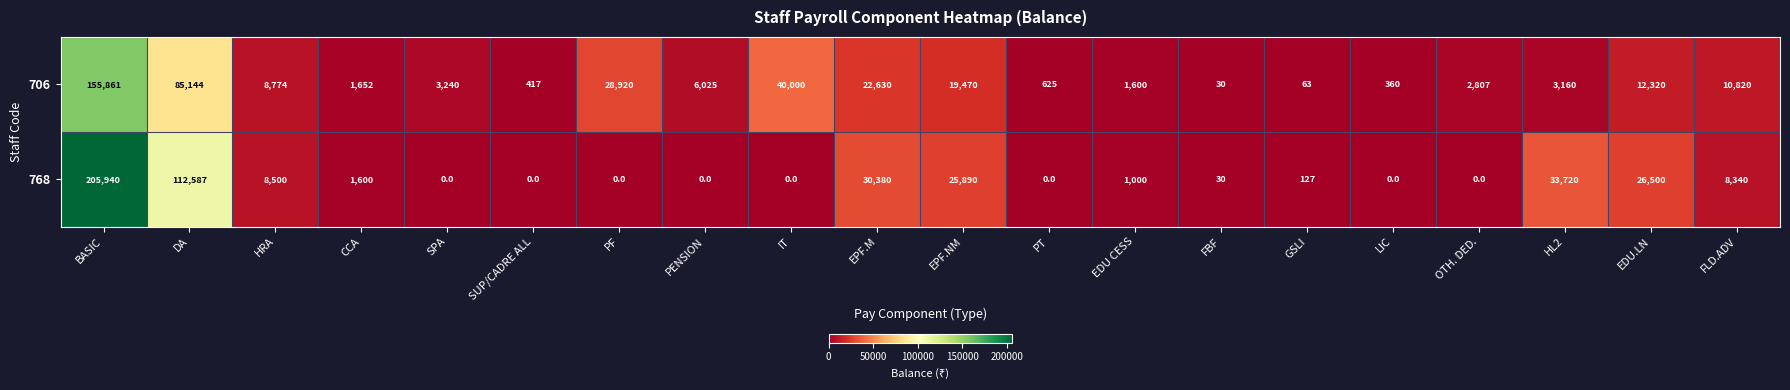

Rank the series at EDU CESS from highest to lowest value.

706, 768